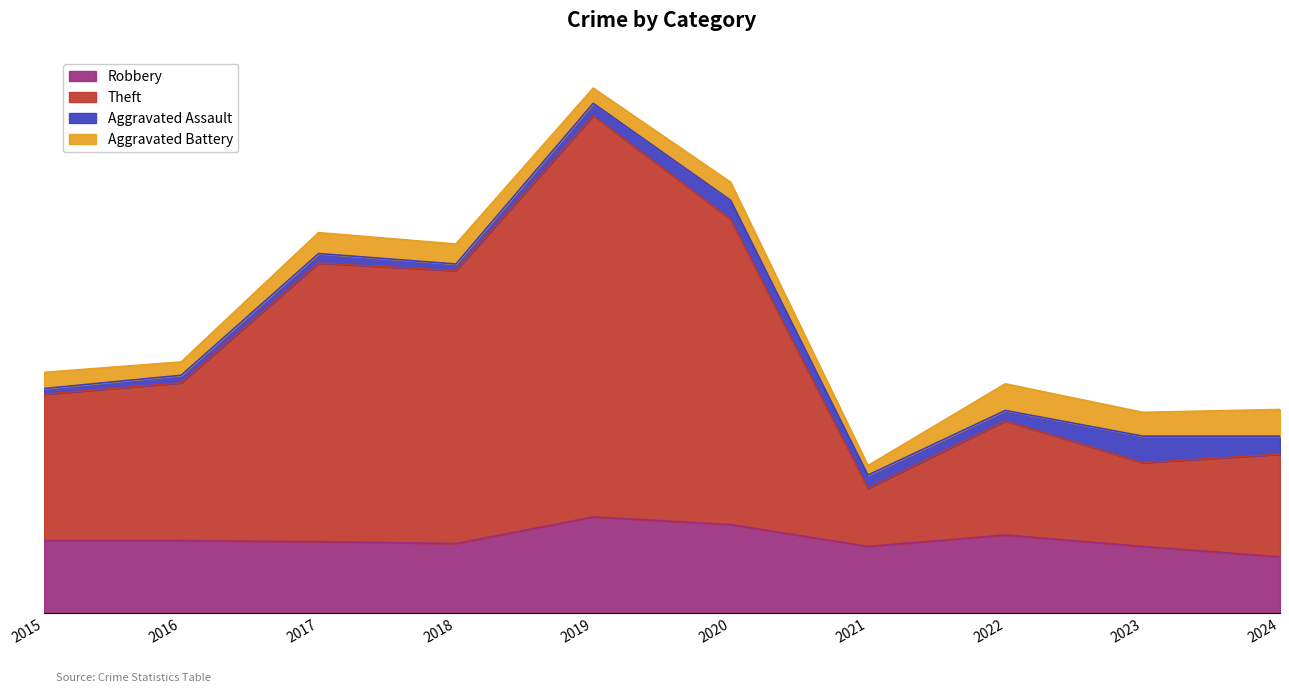

Which series has the widest spread of values?

Theft